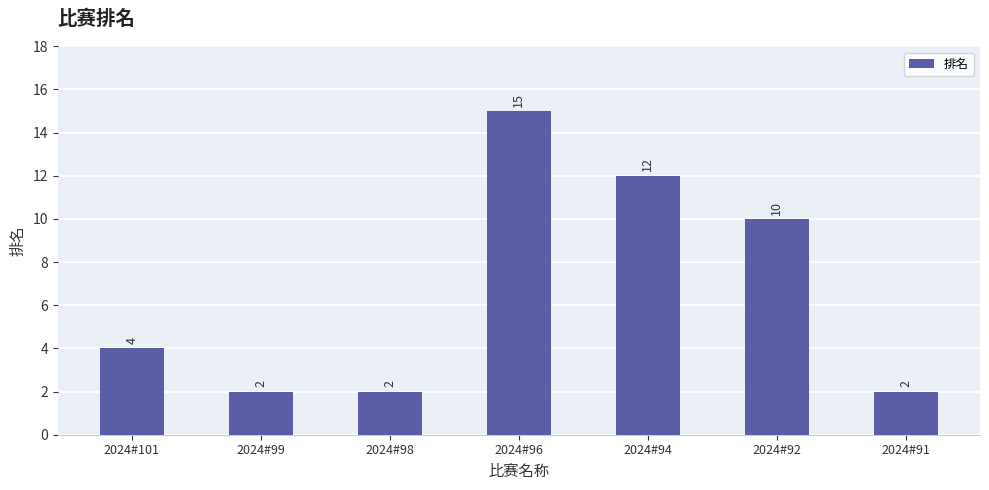

Does the chart contain any negative values?

No